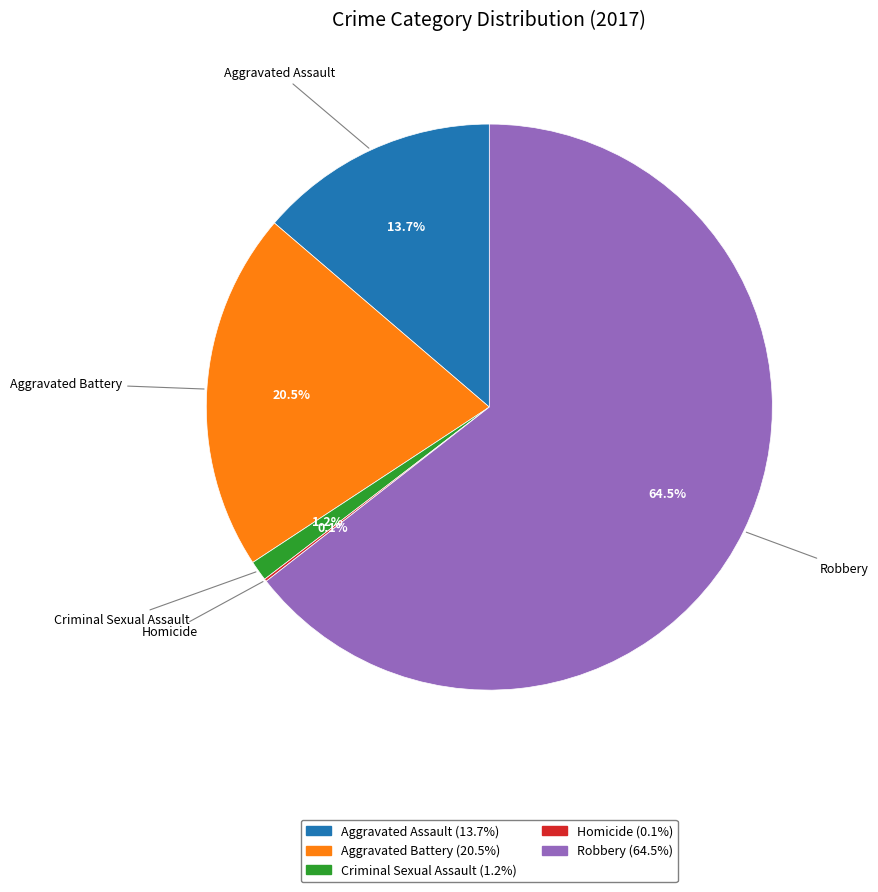

Which category has the biggest portion of the pie?

Robbery